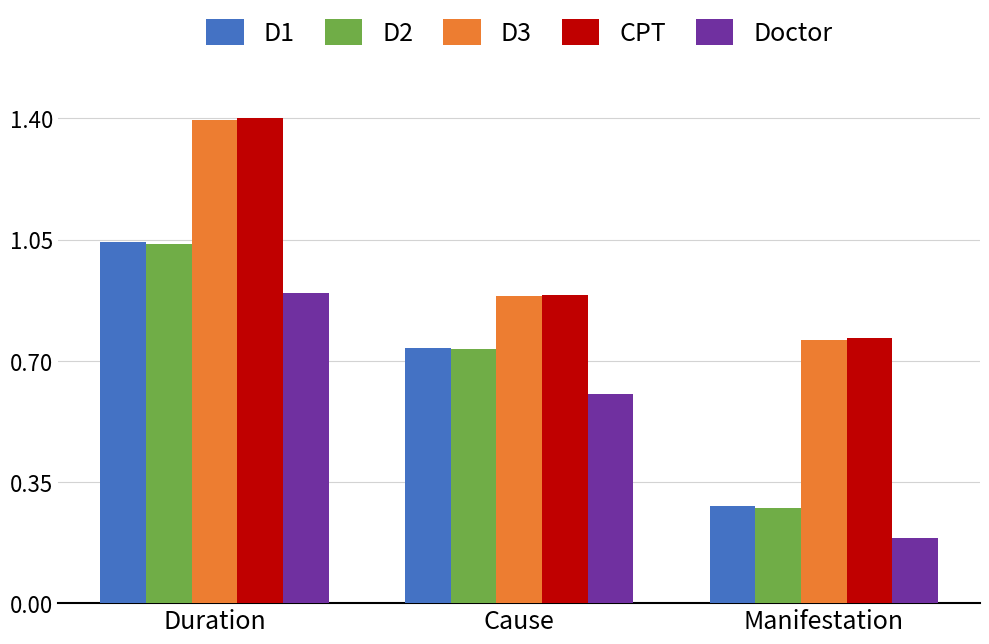

What is the total value across all series at Duration?

5.8